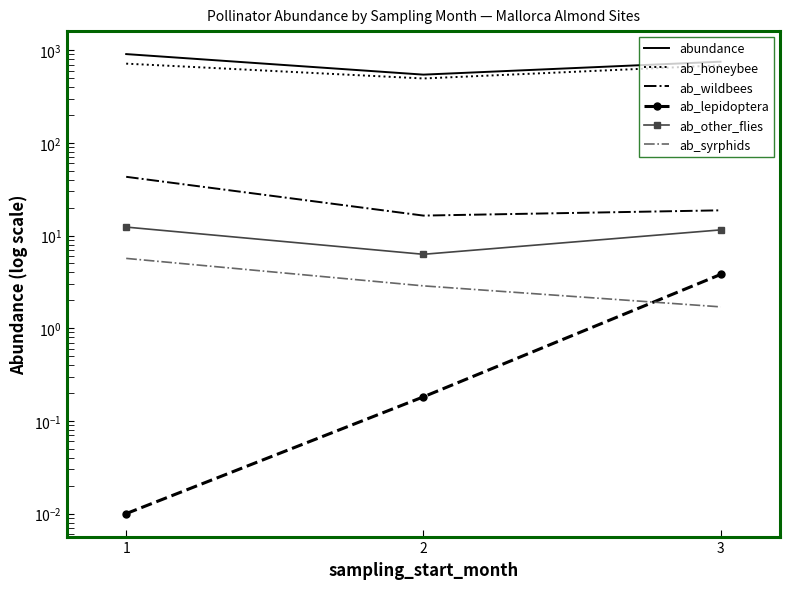

Where is ab_lepidoptera nearest to the value 1?

2